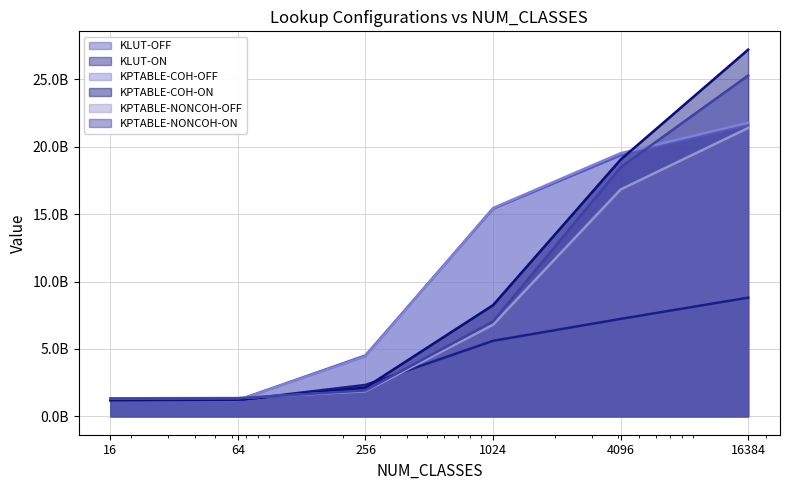

Does the chart display data point markers on the line(s)?

No